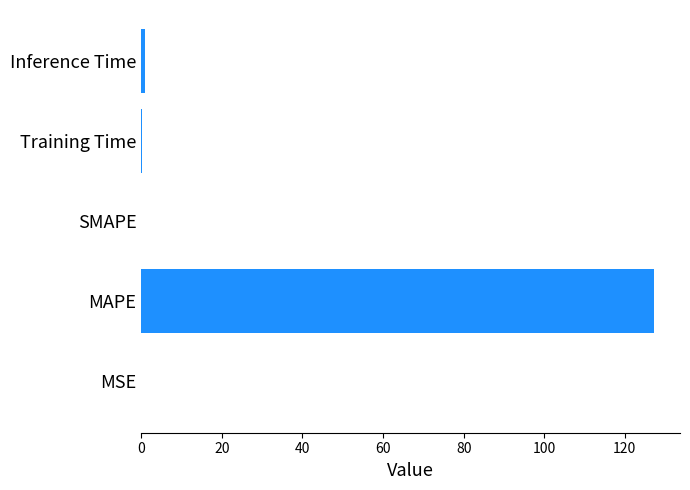

Which label corresponds to the largest value in the chart?

MAPE